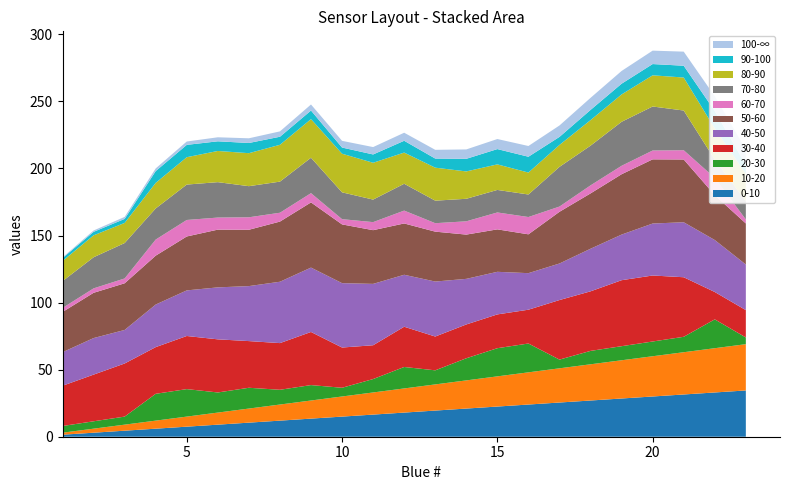

Does the chart have visible grid lines?

No